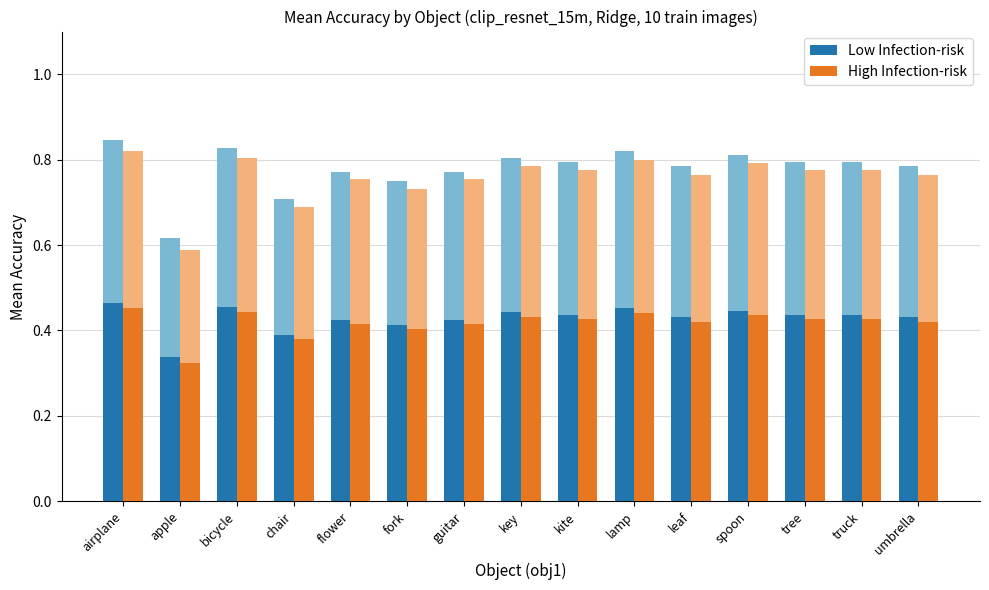

What is the average value of the Low Infection-risk series?

0.4